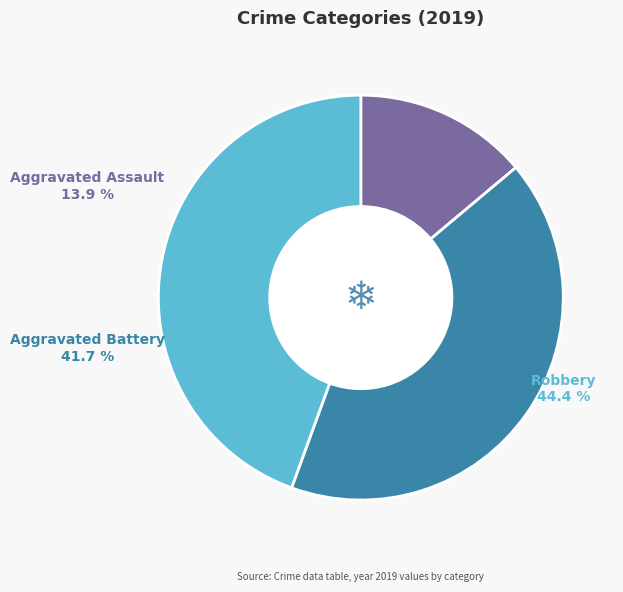

Count the number of slices in the pie.

3